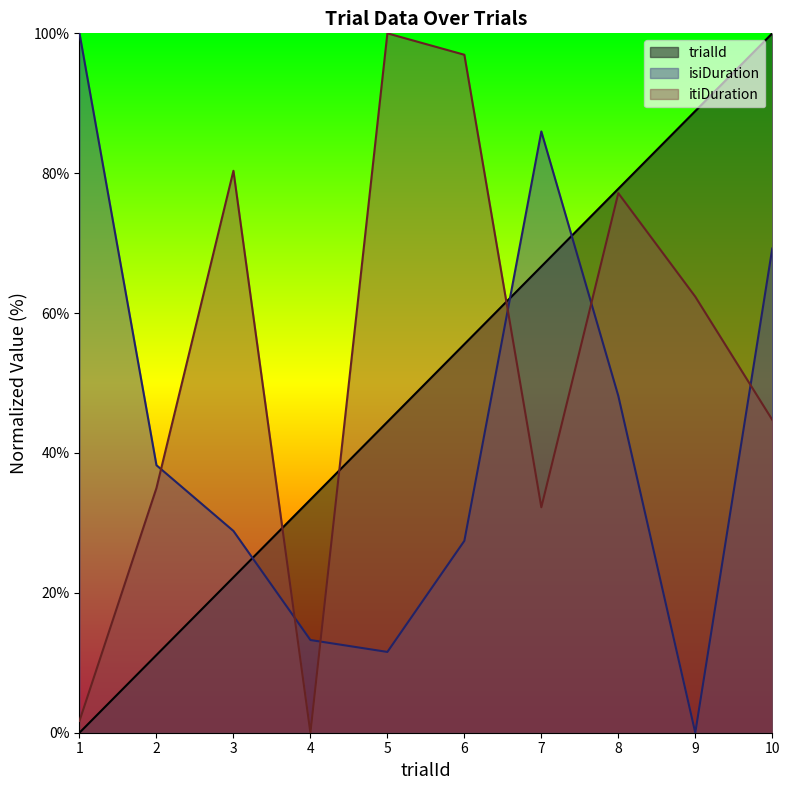

What is the average value of the itiDuration series?

53.0